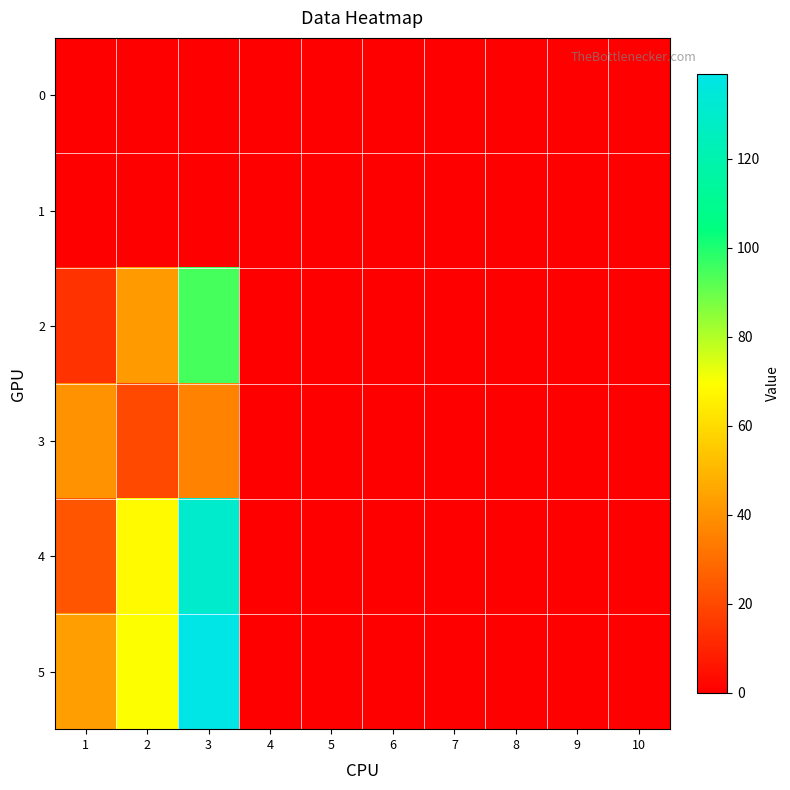

At how many categories does at least one series exceed 103?

1